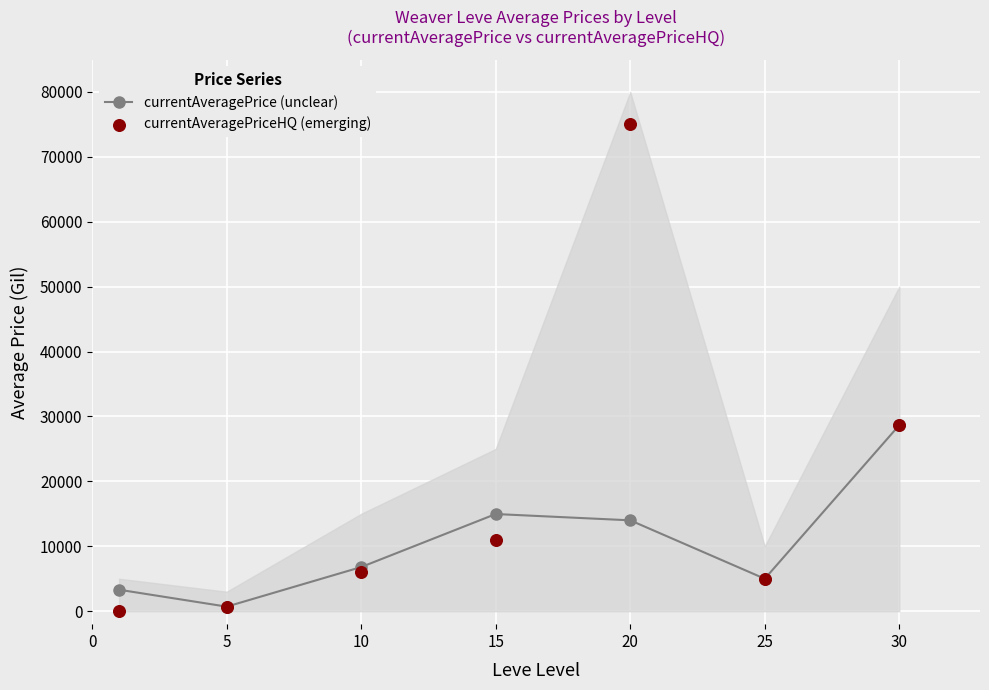

Which series has the largest total across all categories?

currentAveragePriceHQ (emerging)